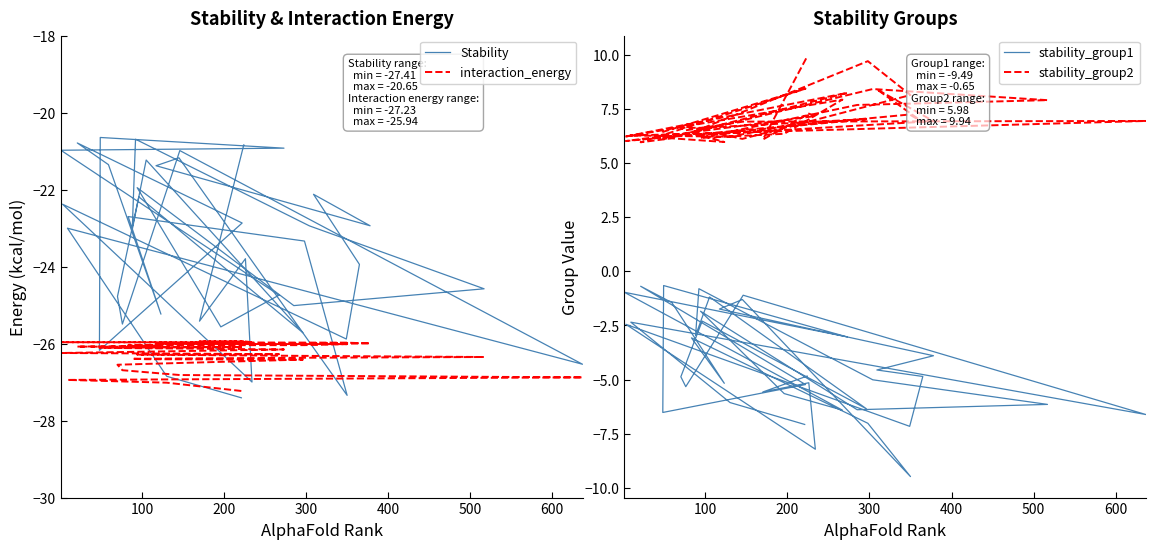

What is the minimum value for interaction_energy?

-27.2